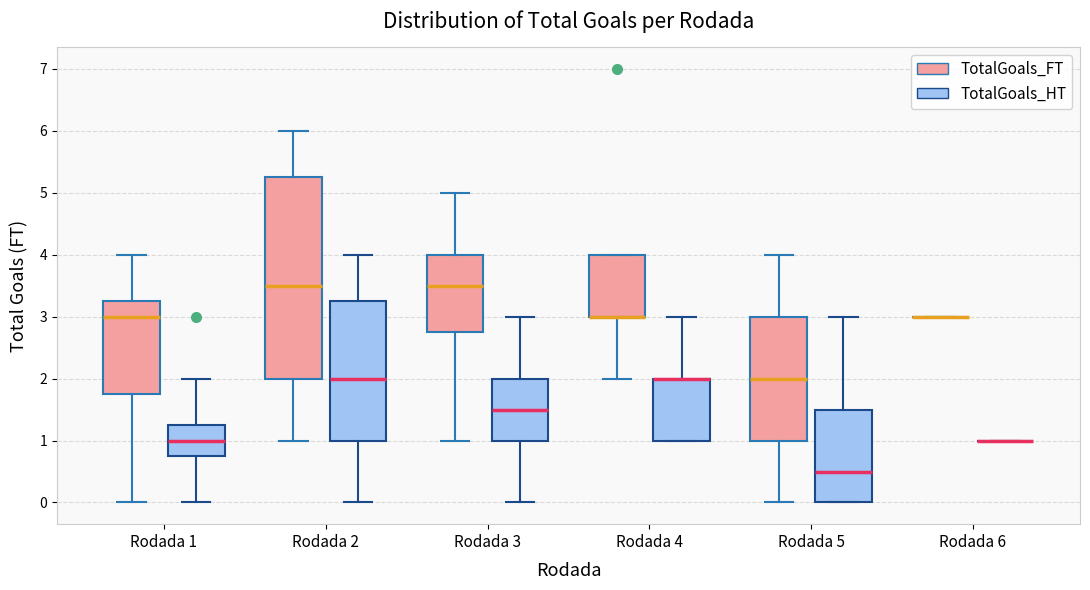

Reading left to right, read every box against the y-axis: the position of its median line, the range the box covers, and the ends of its whiskers. The values are not printed on the chart, so give them approximately, as read against the axis.

Rodada 1 (TotalGoals_FT): median 3.0, box 1.8 to 3.3, whiskers 0.0 to 4.0
Rodada 1 (TotalGoals_HT): median 1.0, box 0.8 to 1.3, whiskers 0.0 to 2.0
Rodada 2 (TotalGoals_FT): median 3.5, box 2.0 to 5.3, whiskers 1.0 to 6.0
Rodada 2 (TotalGoals_HT): median 2.0, box 1.0 to 3.3, whiskers 0.0 to 4.0
Rodada 3 (TotalGoals_FT): median 3.5, box 2.8 to 4.0, whiskers 1.0 to 5.0
Rodada 3 (TotalGoals_HT): median 1.5, box 1.0 to 2.0, whiskers 0.0 to 3.0
Rodada 4 (TotalGoals_FT): median 3.0 (drawn on the box's lower edge), box 3.0 to 4.0, whiskers 2.0 to 4.0
Rodada 4 (TotalGoals_HT): median 2.0 (drawn on the box's upper edge), box 1.0 to 2.0, whiskers 1.0 to 3.0
Rodada 5 (TotalGoals_FT): median 2.0, box 1.0 to 3.0, whiskers 0.0 to 4.0
Rodada 5 (TotalGoals_HT): median 0.5, box 0.0 to 1.5, whiskers 0.0 to 3.0
Rodada 6 (TotalGoals_FT): box collapsed to a line at 3.0, whiskers 3.0 to 3.0
Rodada 6 (TotalGoals_HT): box collapsed to a line at 1.0, whiskers 1.0 to 1.0